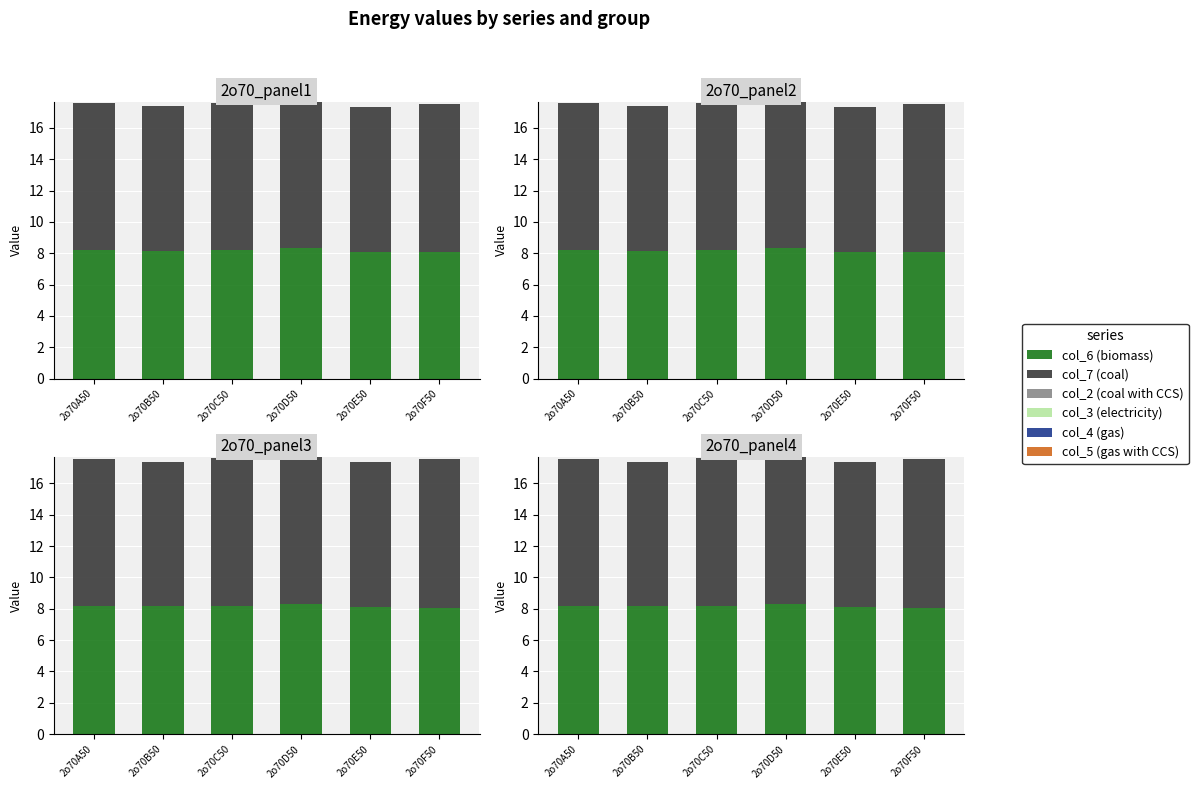

Which category has the lowest value in the col_6 (biomass) series?

2o70F50